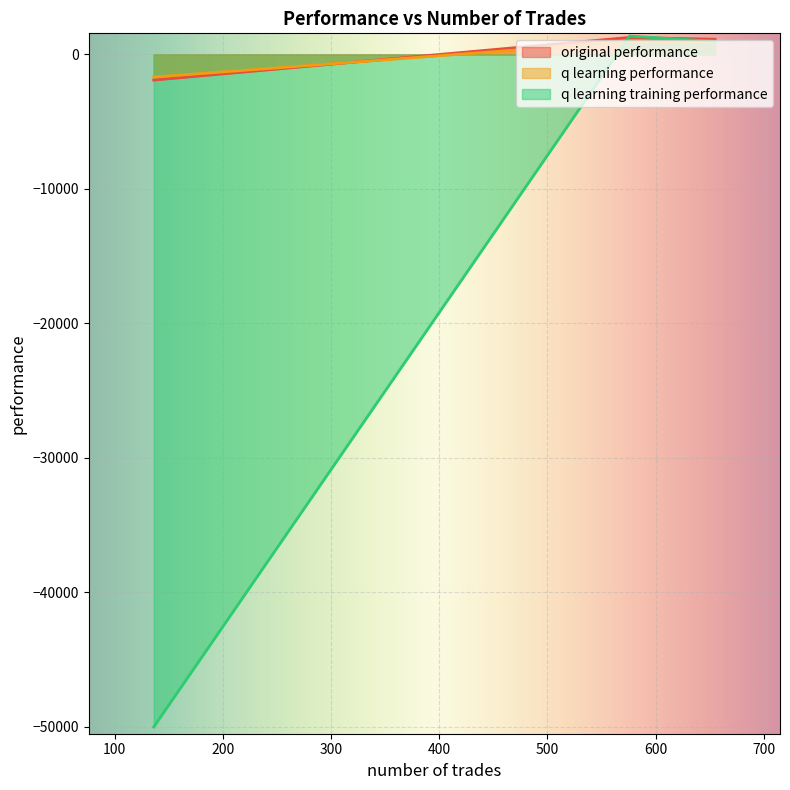

What is the difference between the highest and lowest values at 136?

48317.7